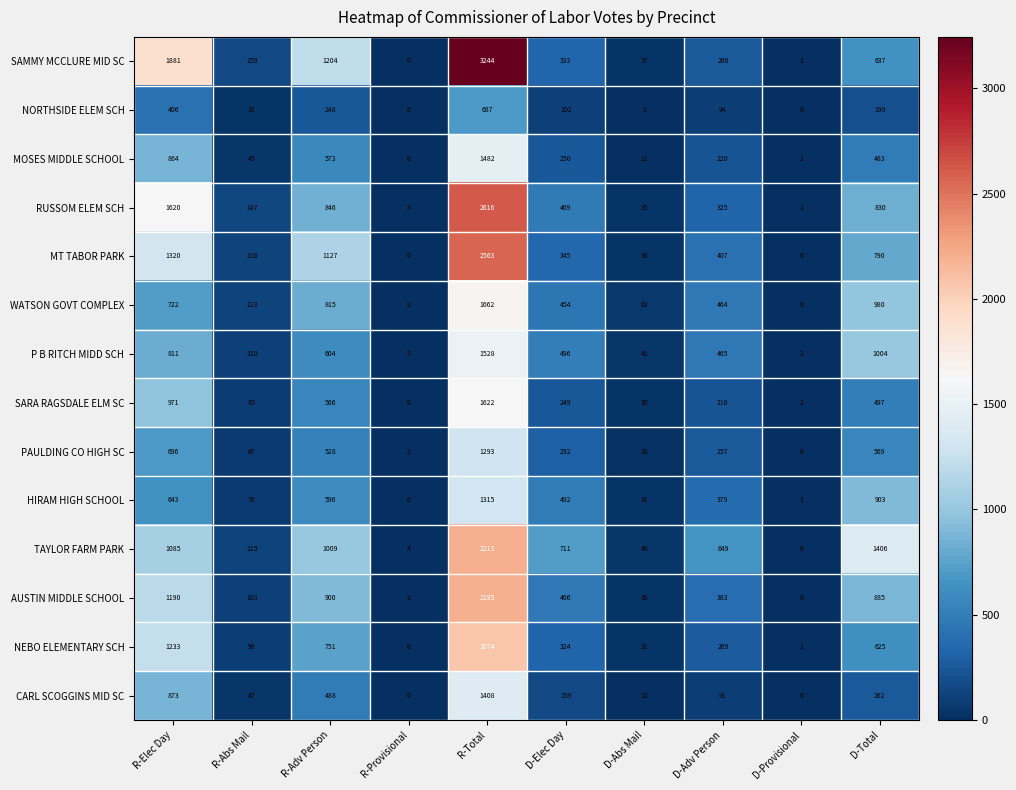

At D-Total, list the series in order from smallest to largest.

NORTHSIDE ELEM SCH, CARL SCOGGINS MID SC, MOSES MIDDLE SCHOOL, SARA RAGSDALE ELM SC, PAULDING CO HIGH SC, NEBO ELEMENTARY SCH, SAMMY MCCLURE MID SC, MT TABOR PARK, RUSSOM ELEM SCH, AUSTIN MIDDLE SCHOOL, HIRAM HIGH SCHOOL, WATSON GOVT COMPLEX, P B RITCH MIDD SCH, TAYLOR FARM PARK